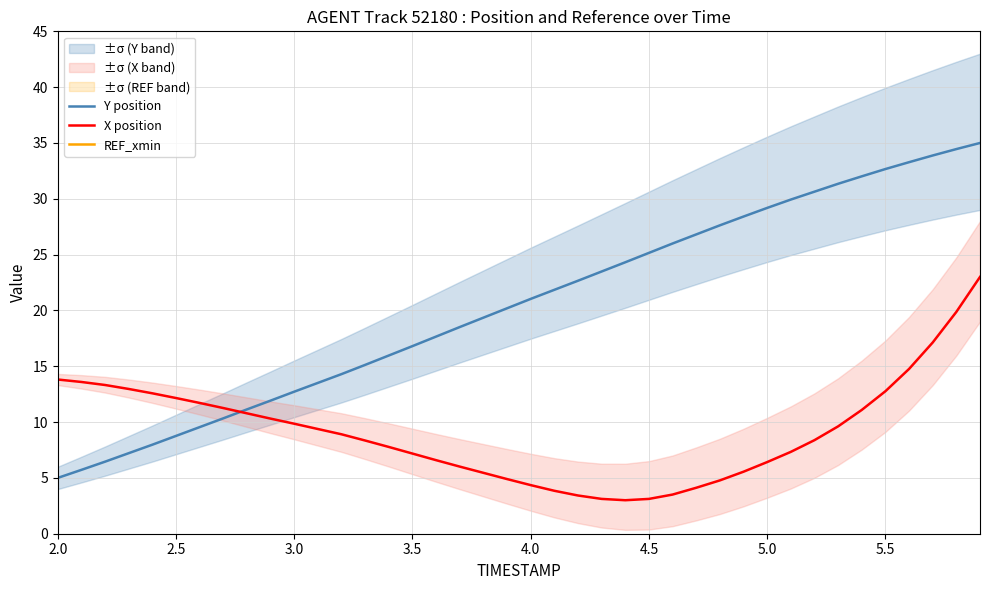

Does the chart display data point markers on the line(s)?

No